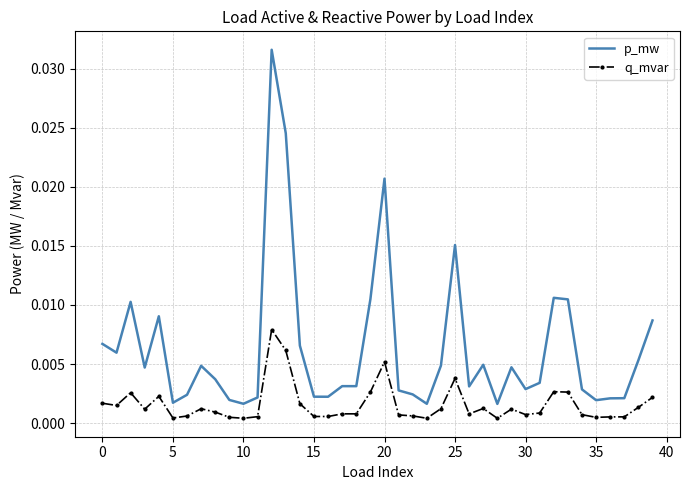

What are all the series names shown in the legend?

p_mw, q_mvar